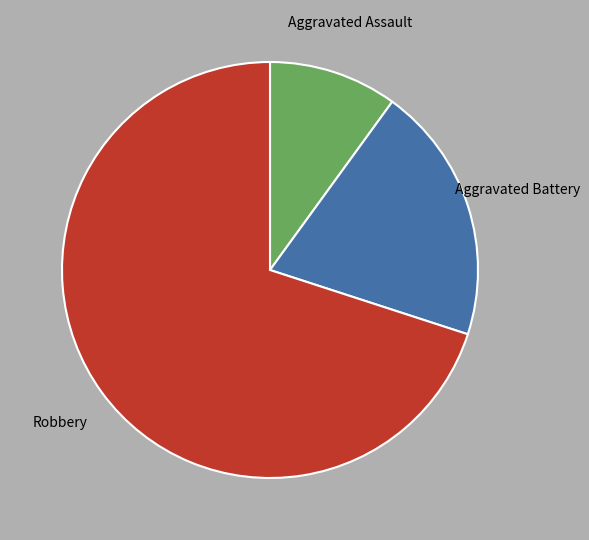

Is there a majority slice in this chart?

Yes